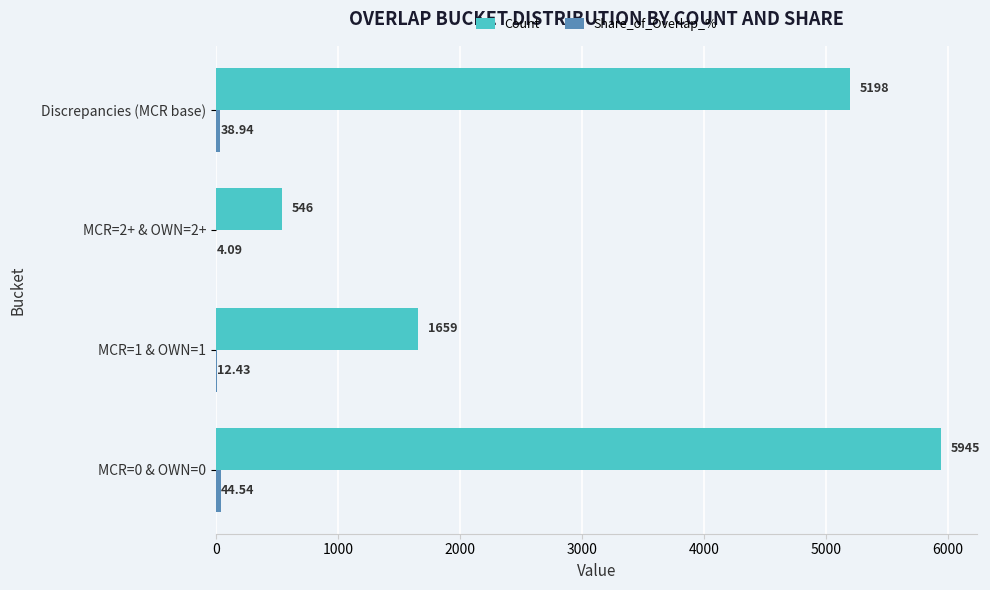

How many series are shown in this chart?

2